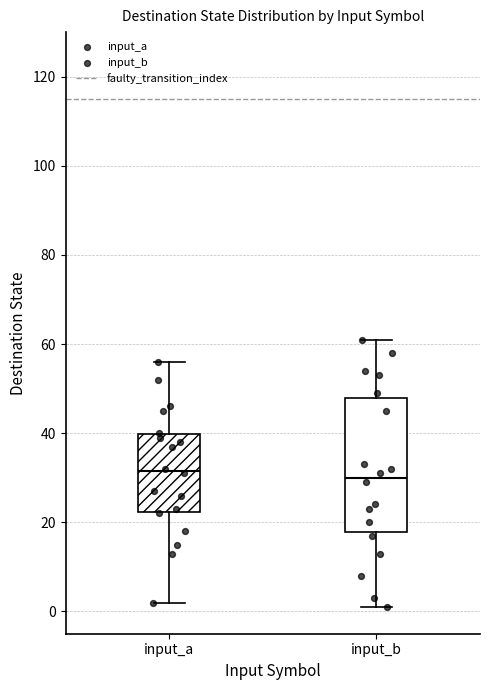

Reading left to right, read every box against the y-axis: the position of its median line, the range the box covers, and the ends of its whiskers. The values are not printed on the chart, so give them approximately, as read against the axis.

input_a: median 32, box 22 to 40, whiskers 2 to 56
input_b: median 30, box 18 to 48, whiskers 2 to 62